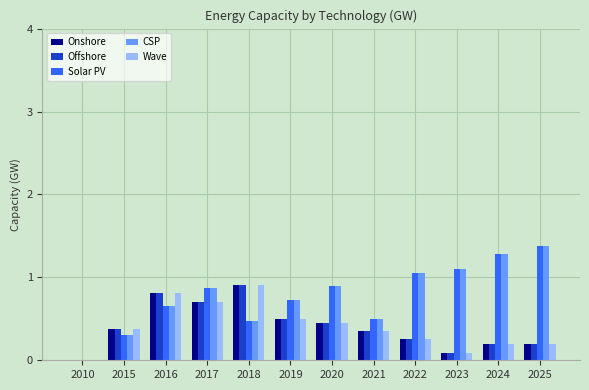

What are all the series names shown in the legend?

Onshore, Offshore, Solar PV, CSP, Wave